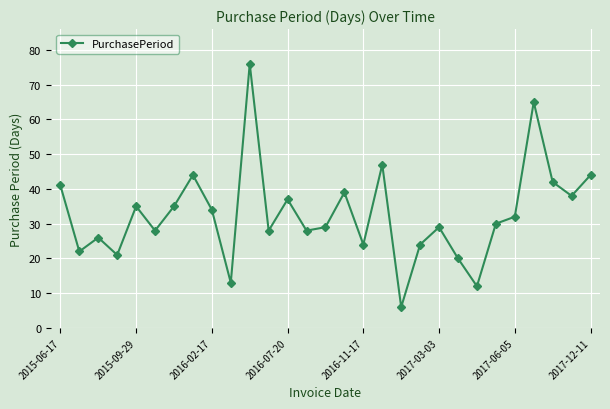

Reading right to left, transcribe all the data shown in this chart.

44	38	42	65	32	30	12	20	29	24	6	47	24	39	29	28	37	28	76	13	34	44	35	28	35	21	26	22	41